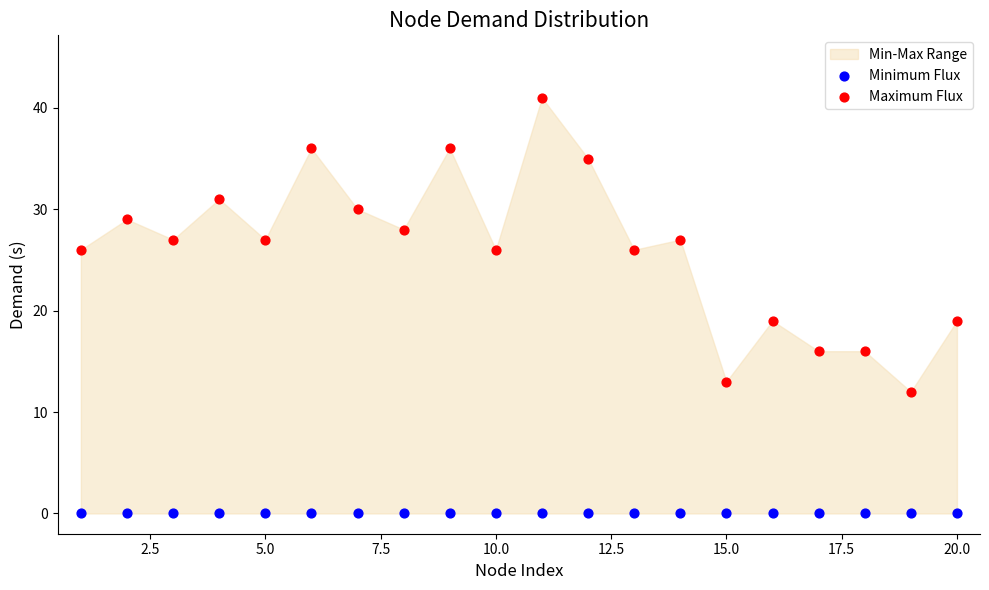

Which series contains the highest Y value?

Maximum Flux